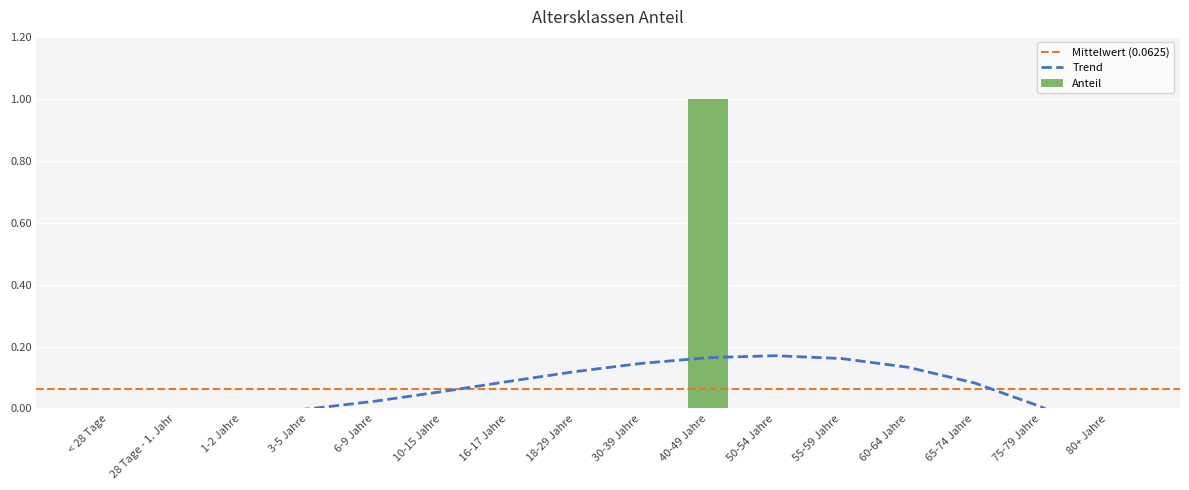

What is the label of the 9th bar from the left?

30-39 Jahre